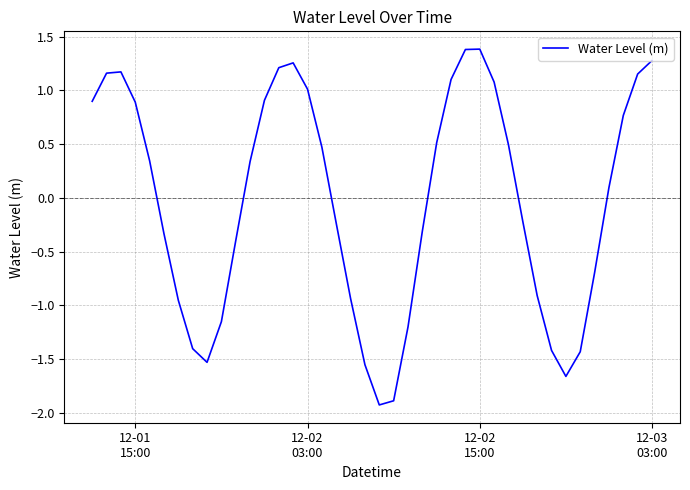

What is the difference between the maximum and minimum values?

3.3